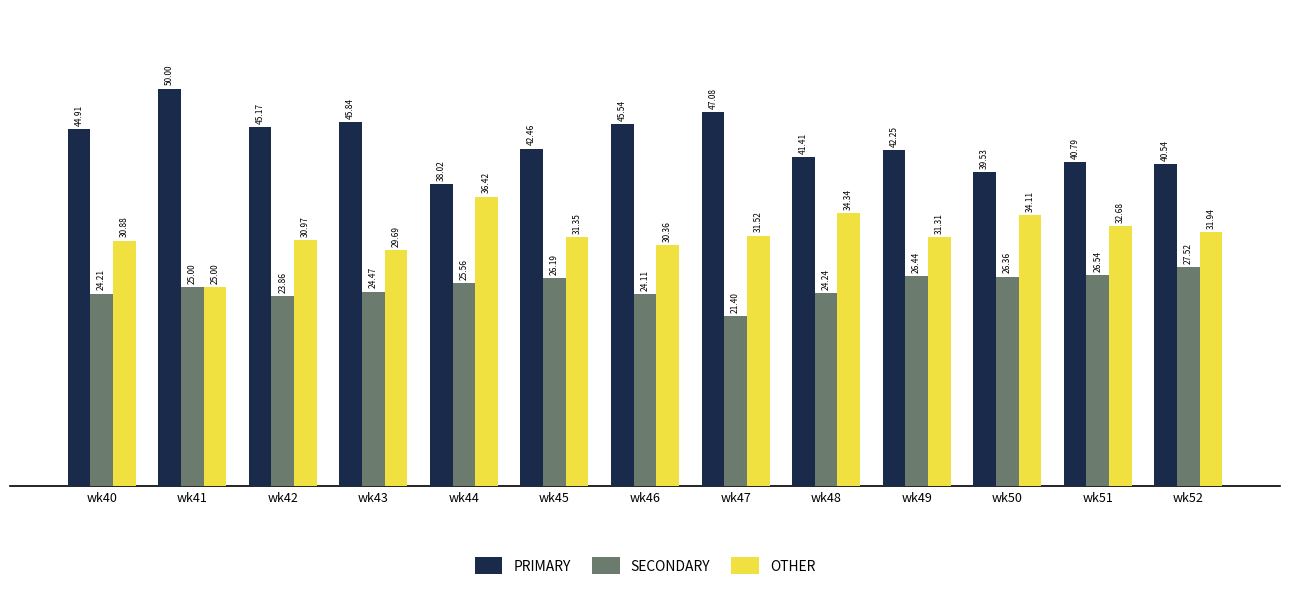

Is the value of SECONDARY at wk51 greater than the value of OTHER at wk52?

No